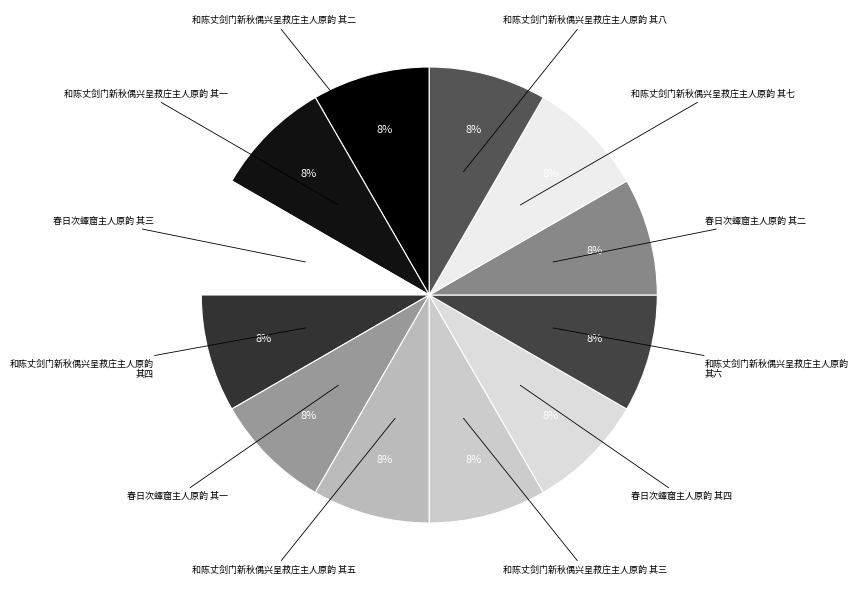

The 春日次蟫窟主人原韵 其二 slice represents 8% of the pie. True or false?

True